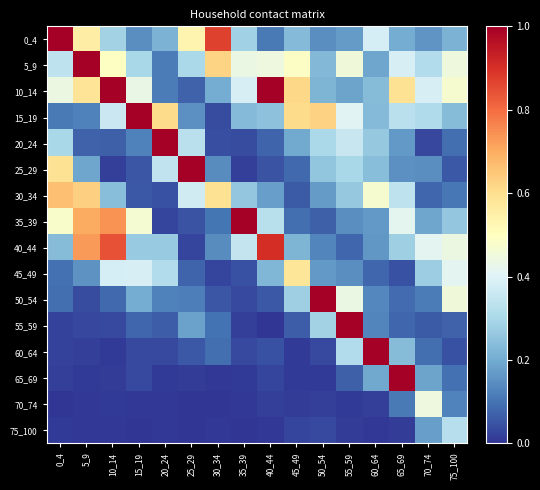

At how many categories does at least one series exceed 1?

11